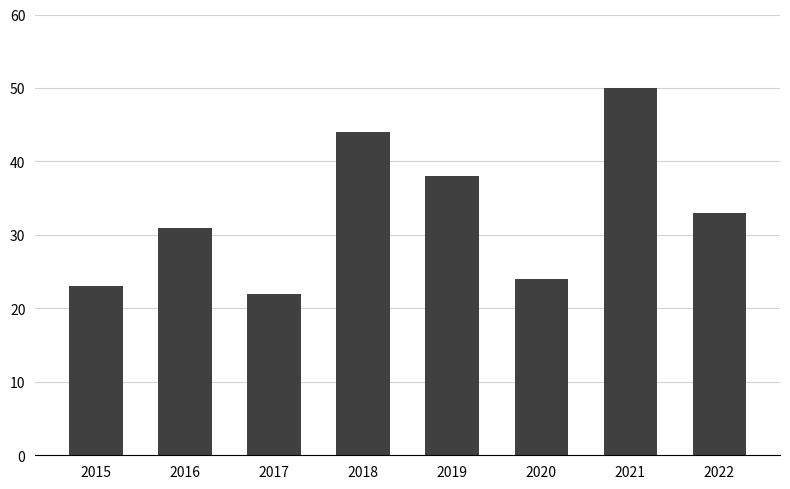

Approximately how many times larger is the value at 2022 compared to 2021?

0.7